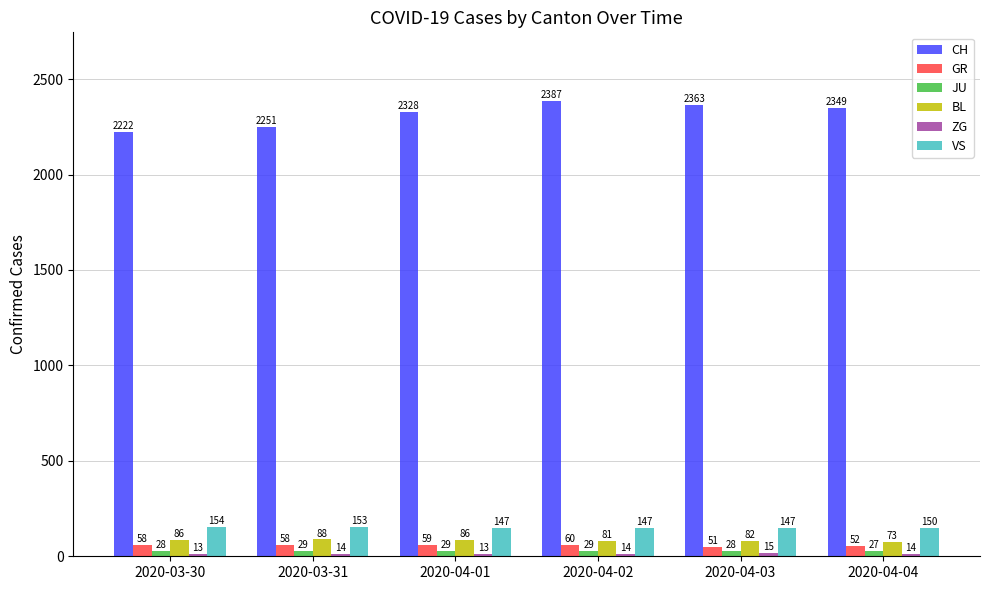

At how many categories does at least one series exceed 1907?

6